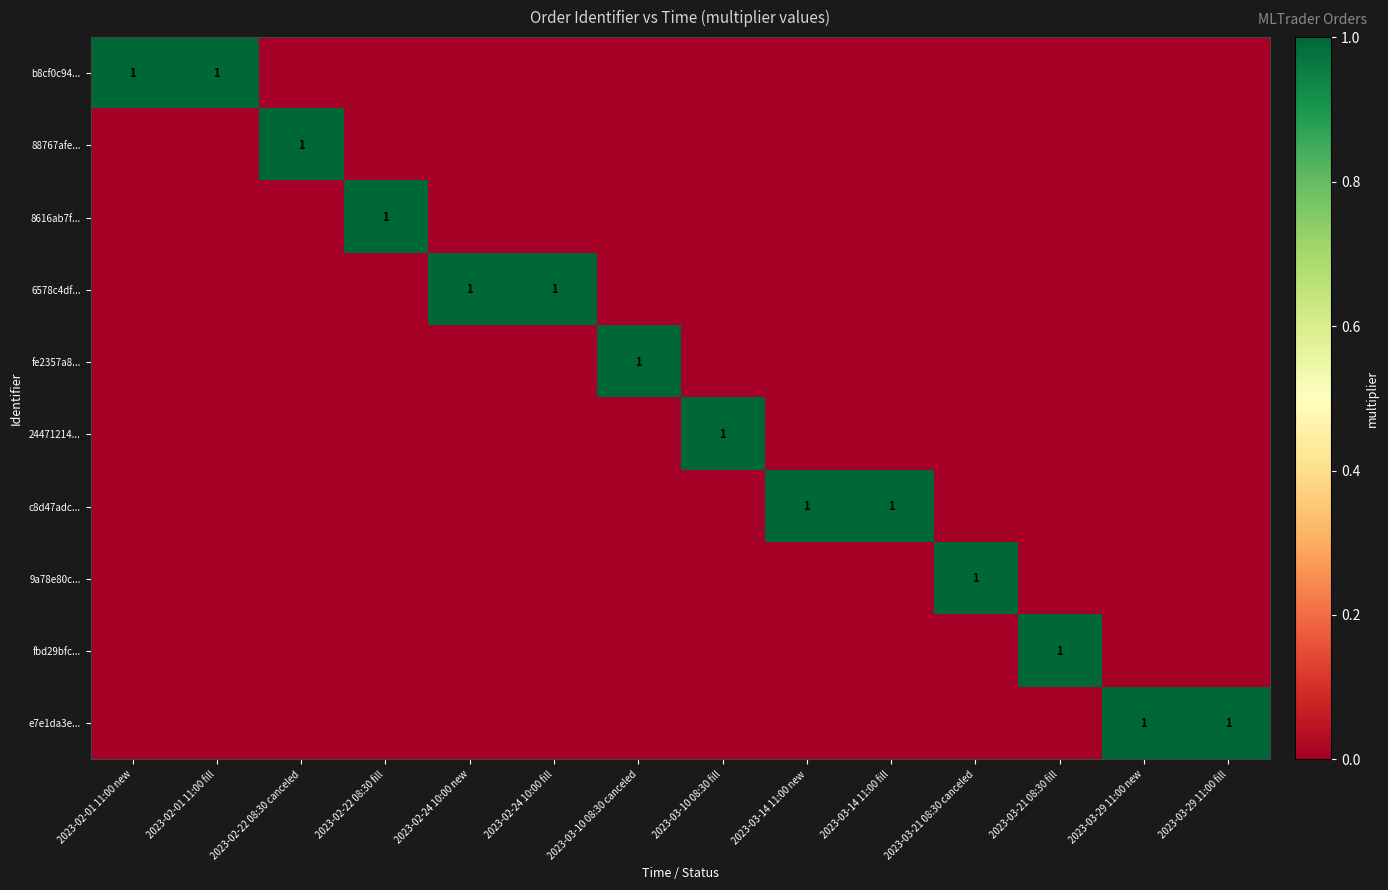

How many data points does each series have?

14